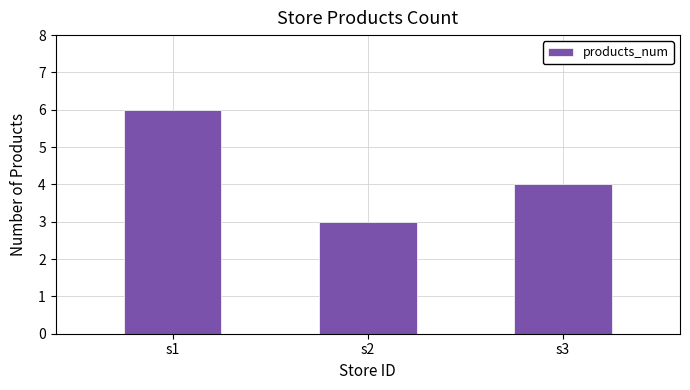

Reading left to right, list all the values displayed in this chart.

s1=6	s2=3	s3=4